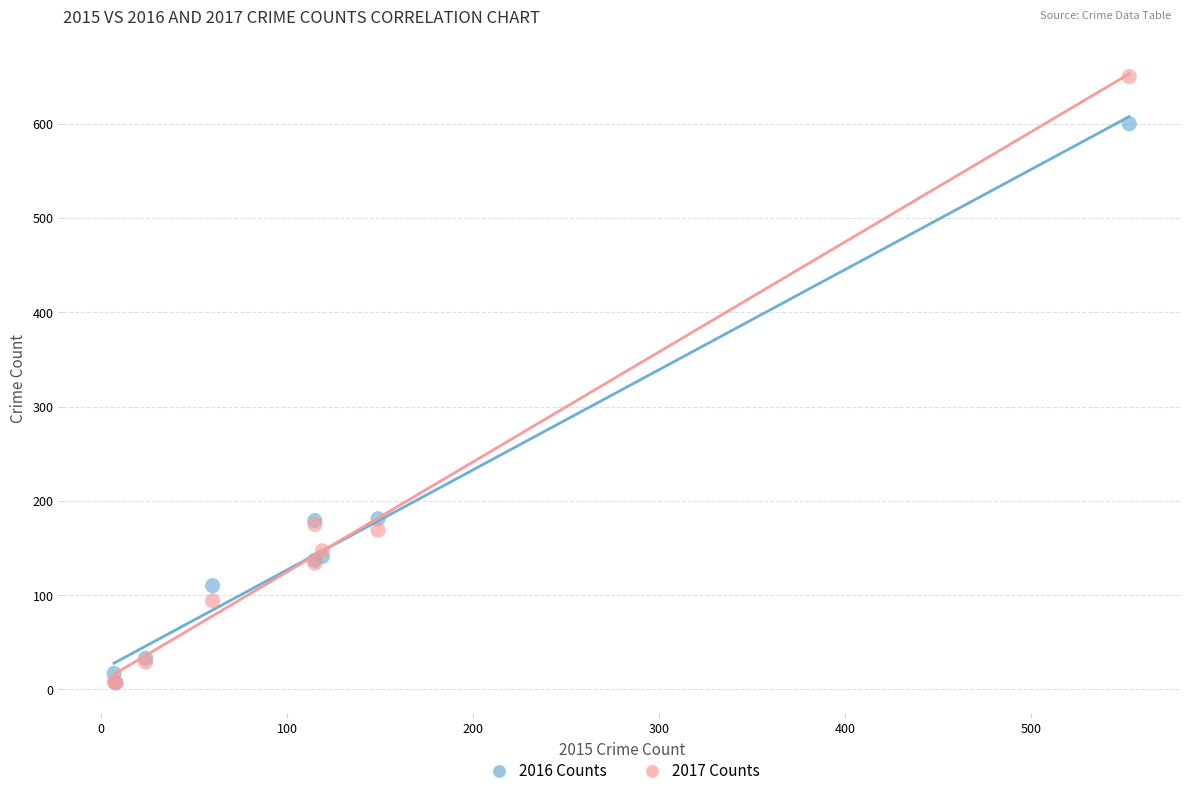

Which series contains the highest Y value?

2017 Counts